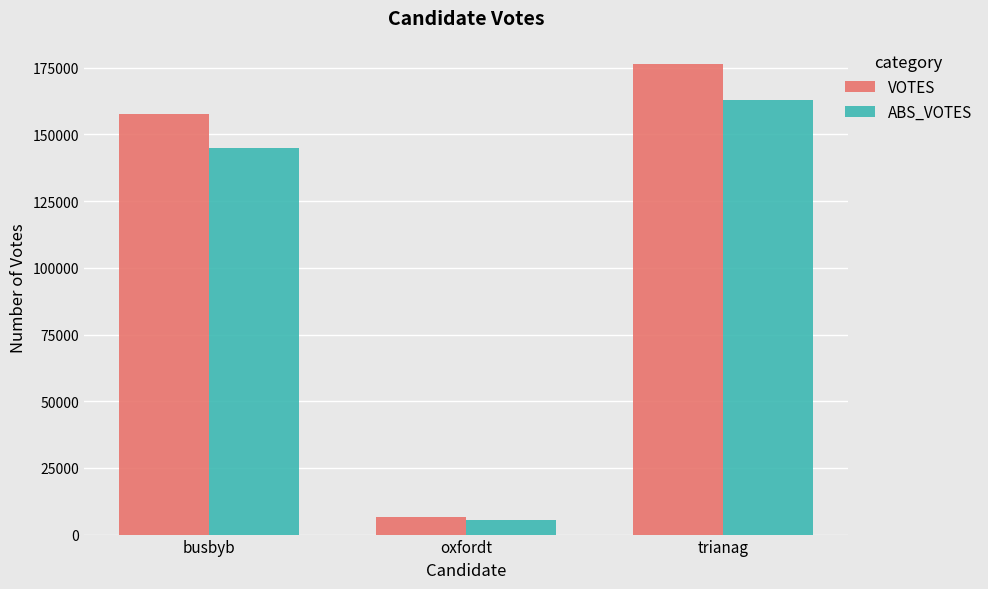

What is the difference between the VOTES values at oxfordt and trianag?

169685